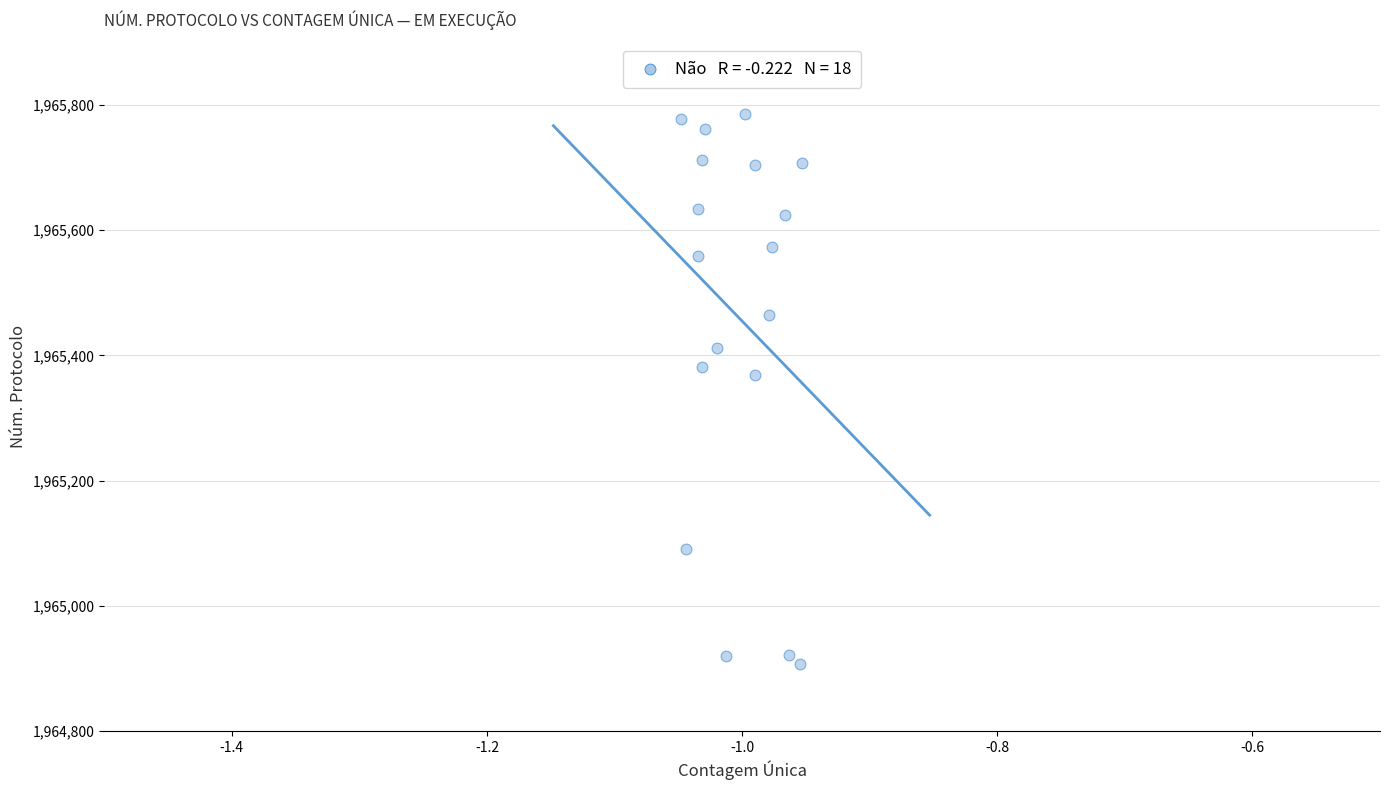

What is the range of Y values (max minus min)?

879